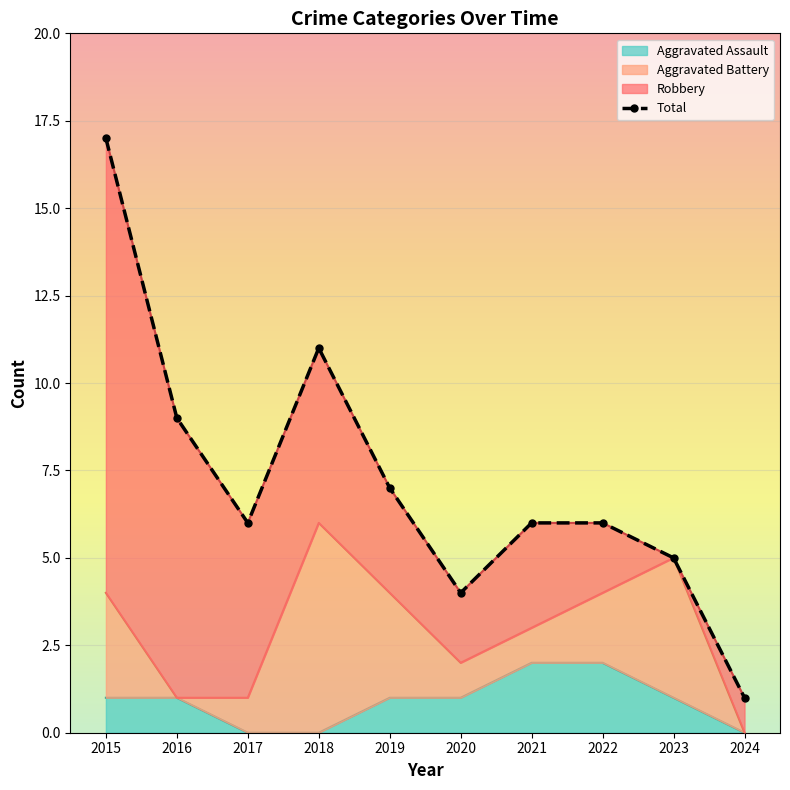

Reading right to left, transcribe all the data shown in this chart.

2024=1	2023=5	2022=6	2021=6	2020=4	2019=7	2018=11	2017=6	2016=9	2015=17